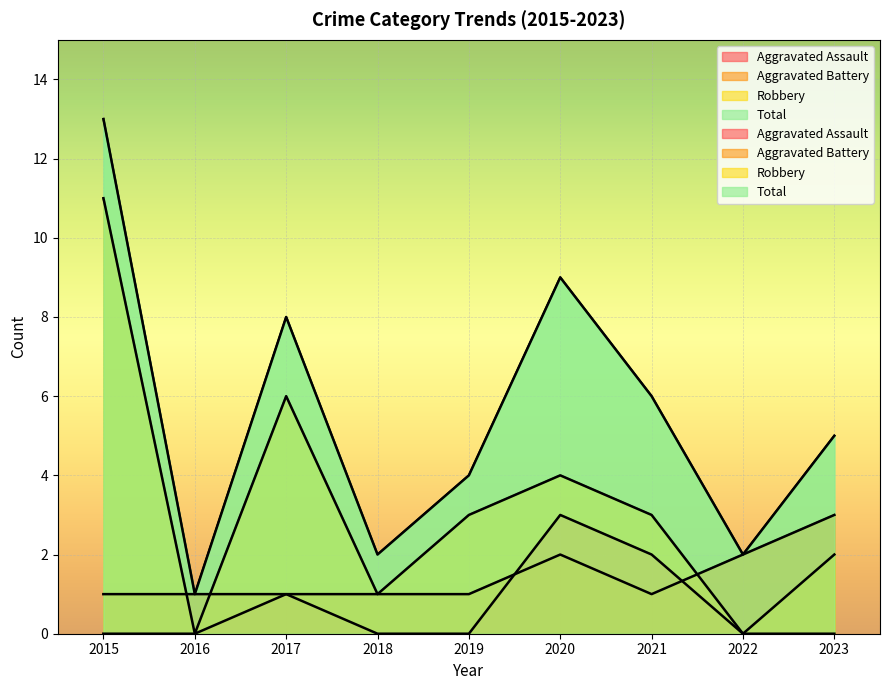

How many distinct data groups are displayed?

4